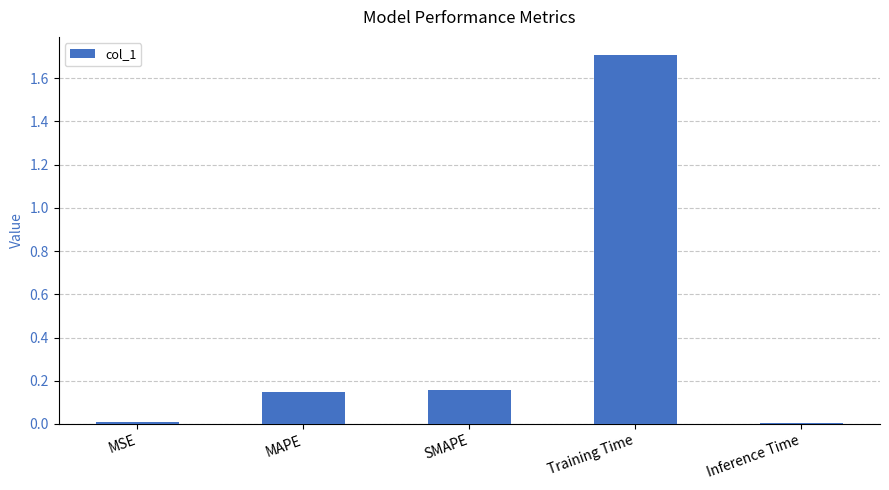

Which label corresponds to the largest value in the chart?

Training Time